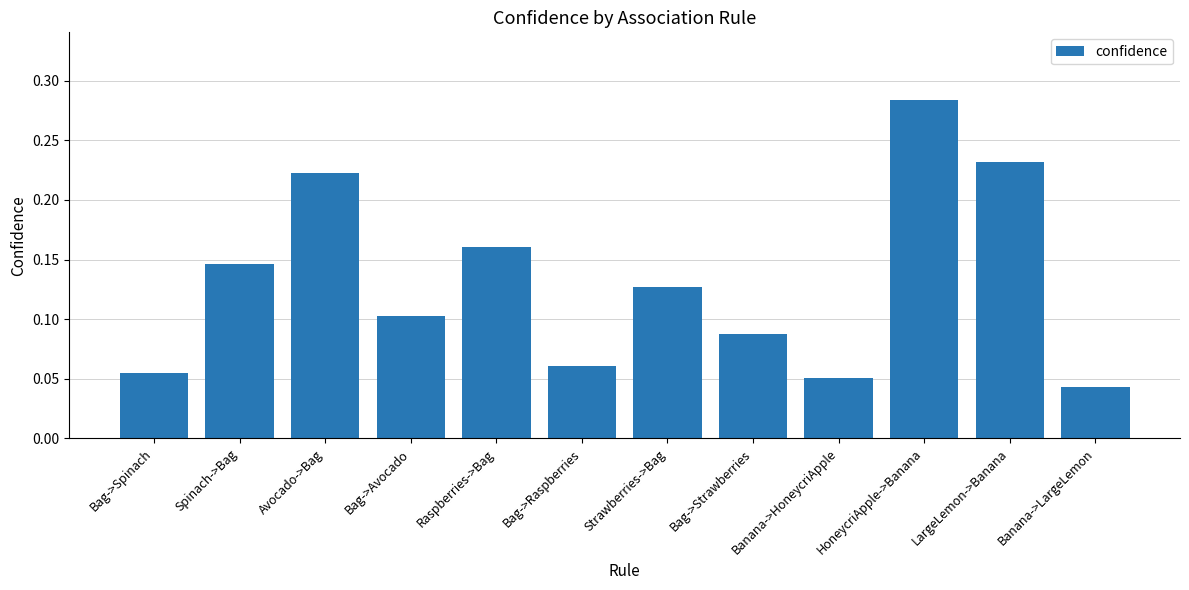

How many data points does each series have?

12